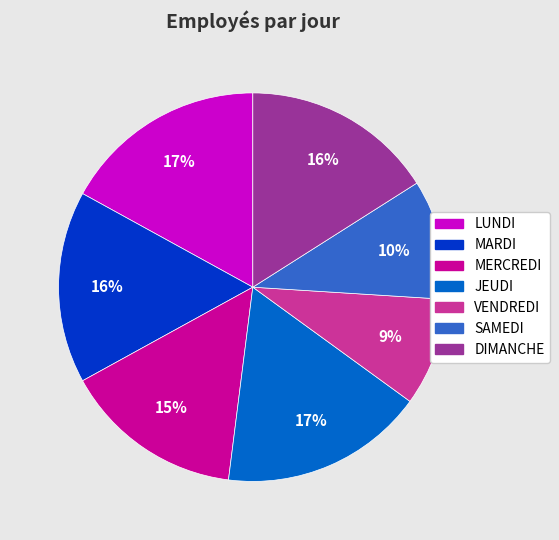

How many slices are in this pie chart?

7